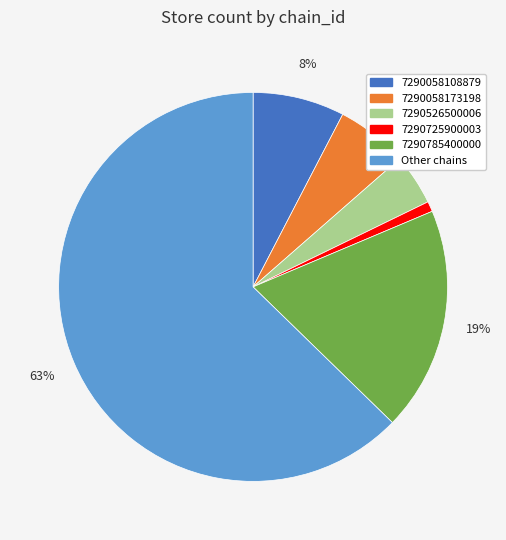

Is there a majority slice in this chart?

Yes